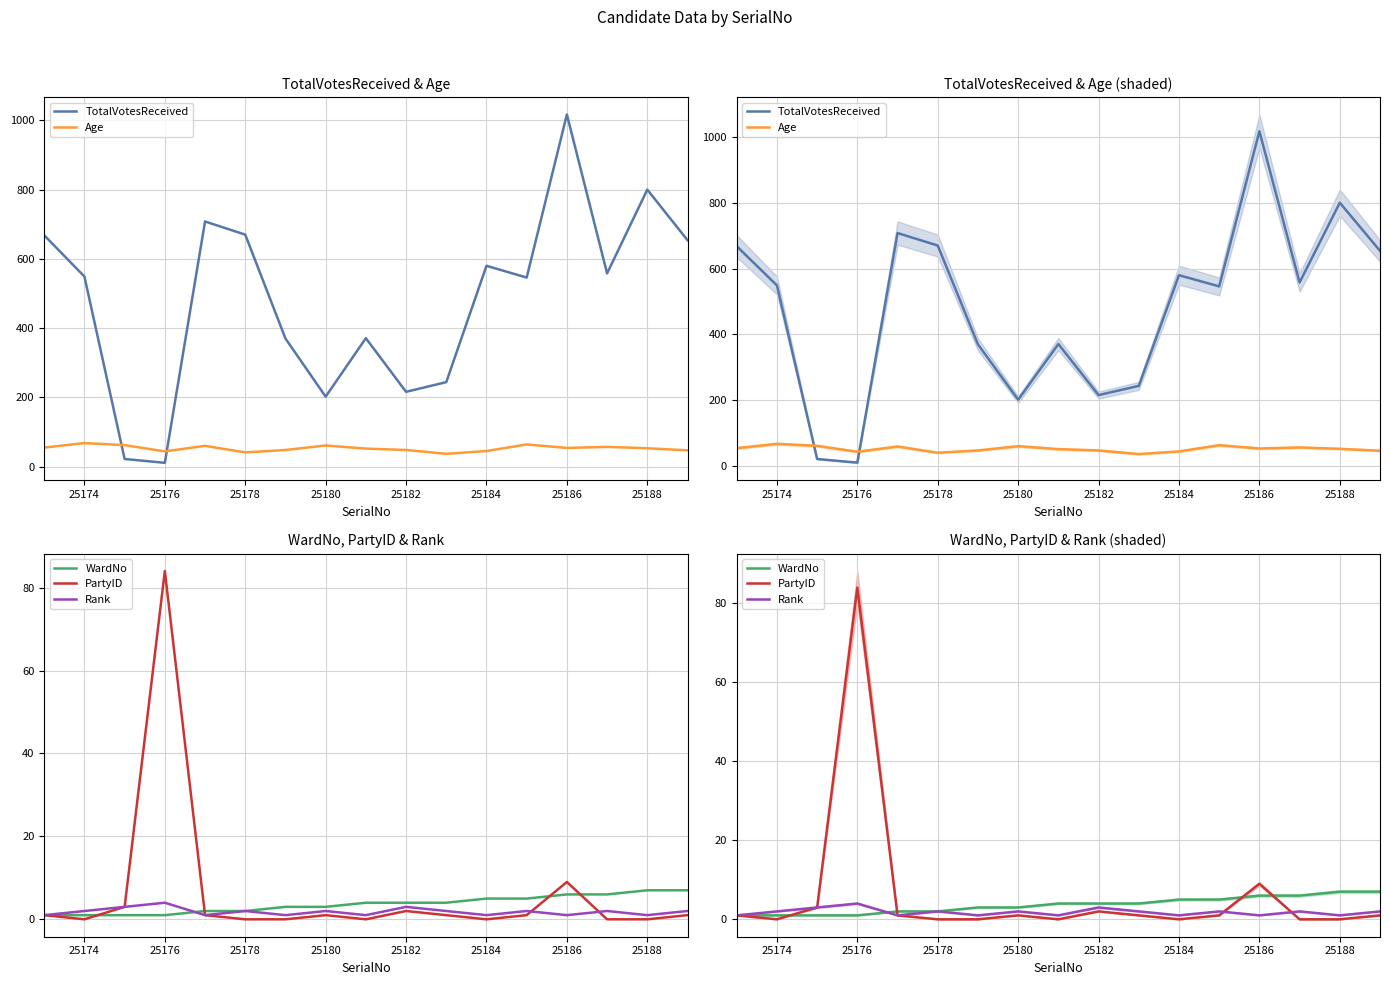

The value of Age at 25174 is 68. True or false?

True